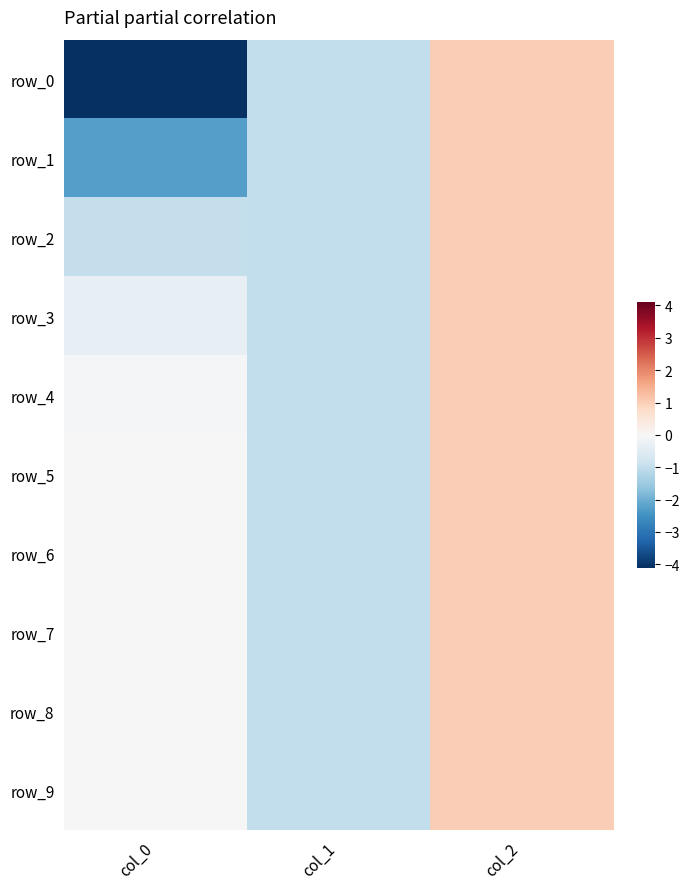

Is the value of row_4 at col_1 greater than the value of row_9 at col_2?

No